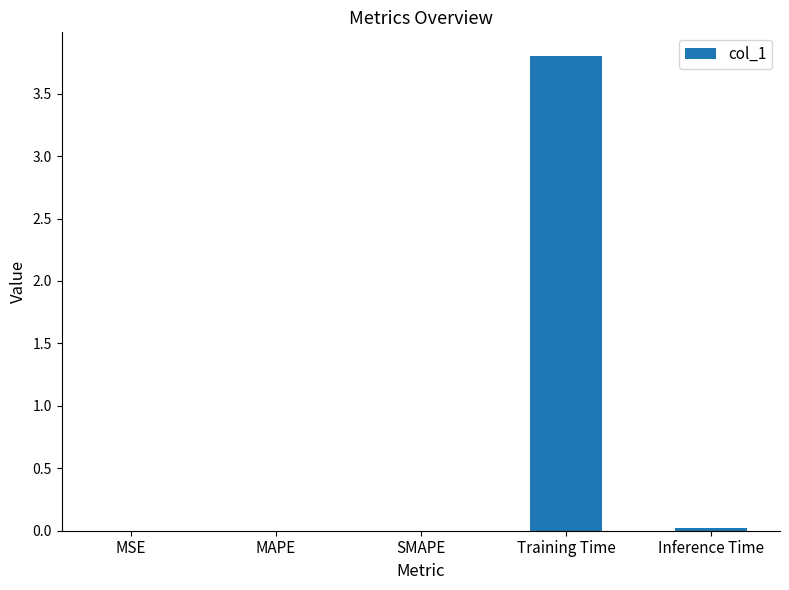

At which category does the chart reach its peak across all series?

Training Time